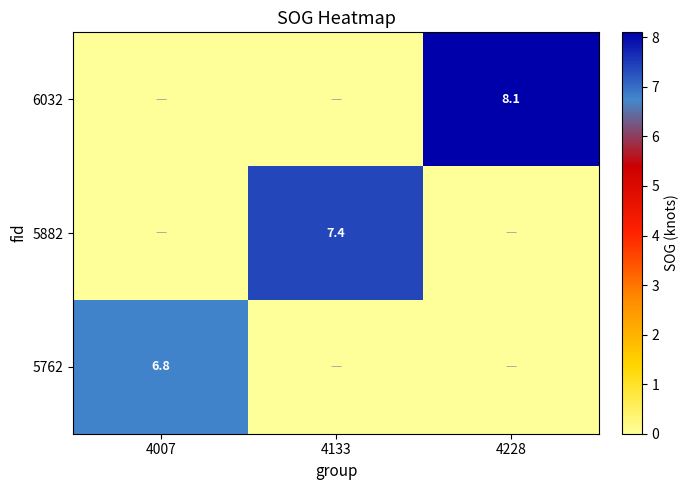

The value of 6032 at 4228 is 5.2. True or false?

False